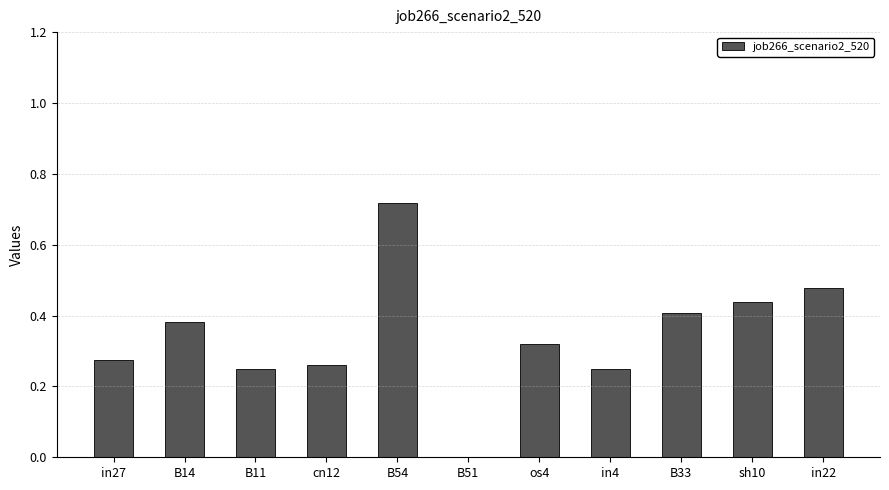

The value at in27 is 0.4. True or false?

False